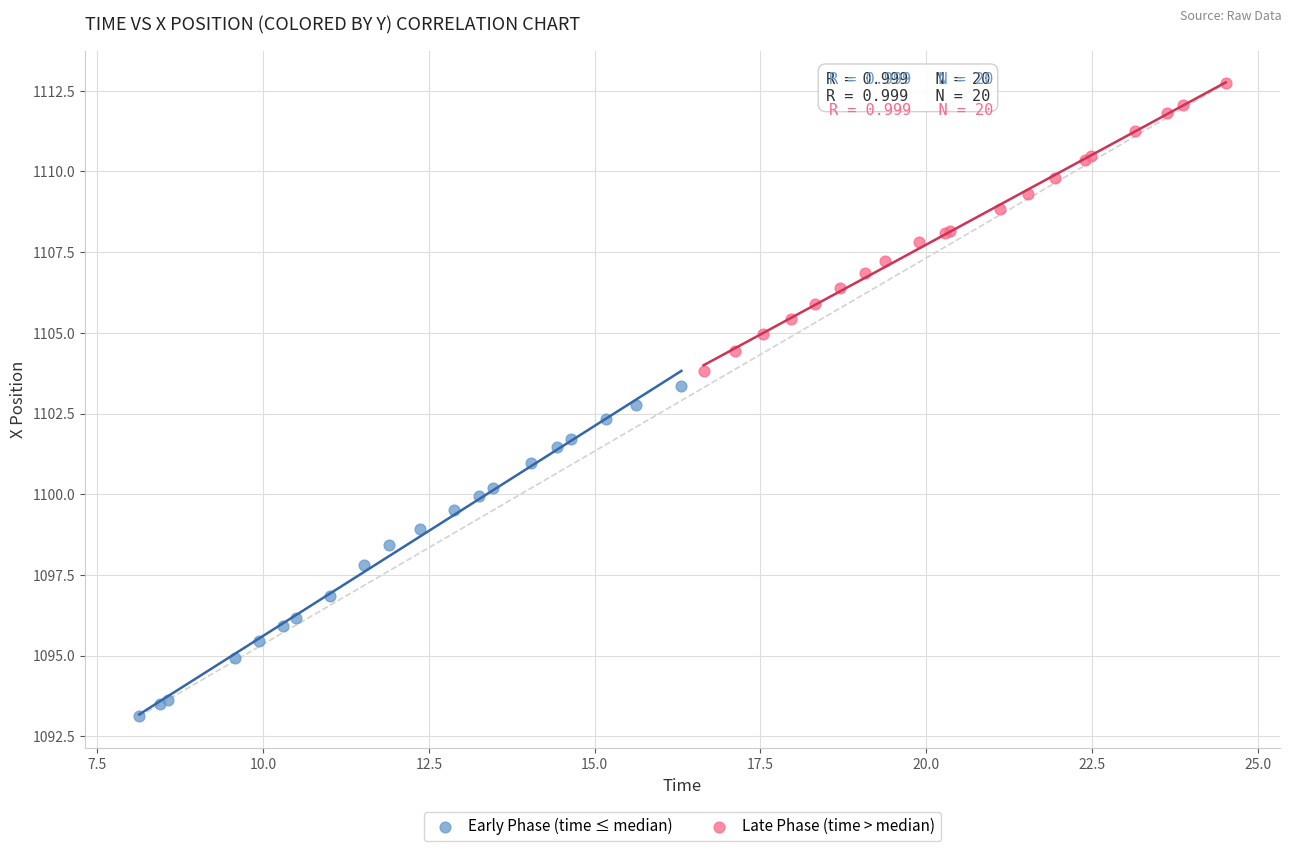

Which series has the largest Y range (max minus min)?

Early Phase (time ≤ median)